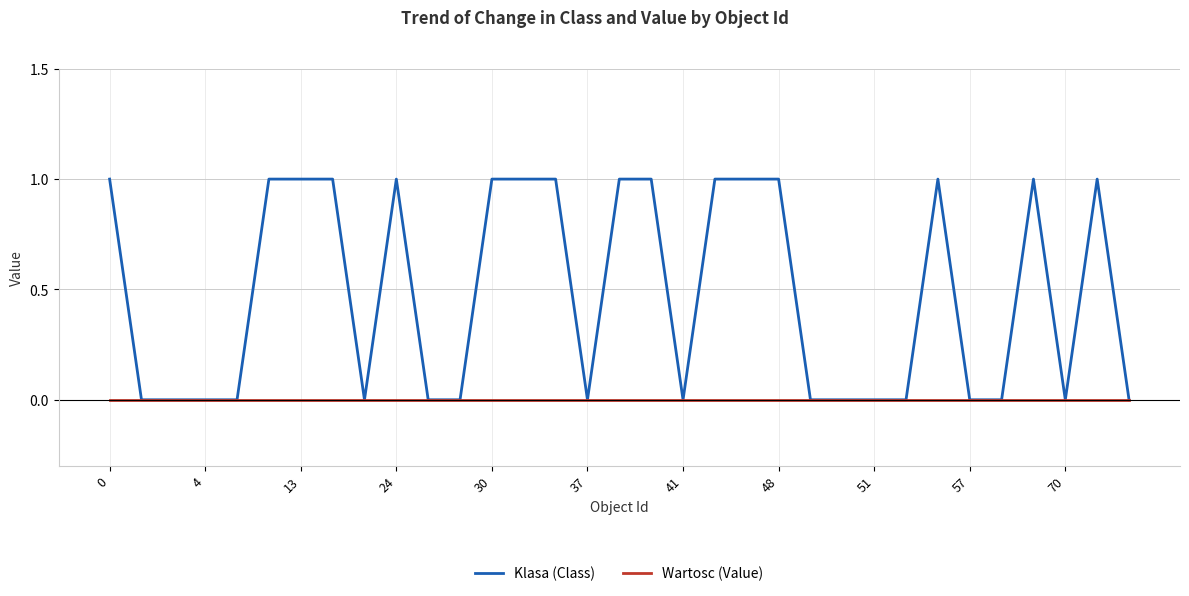

Which series has the widest spread of values?

Klasa (Class)